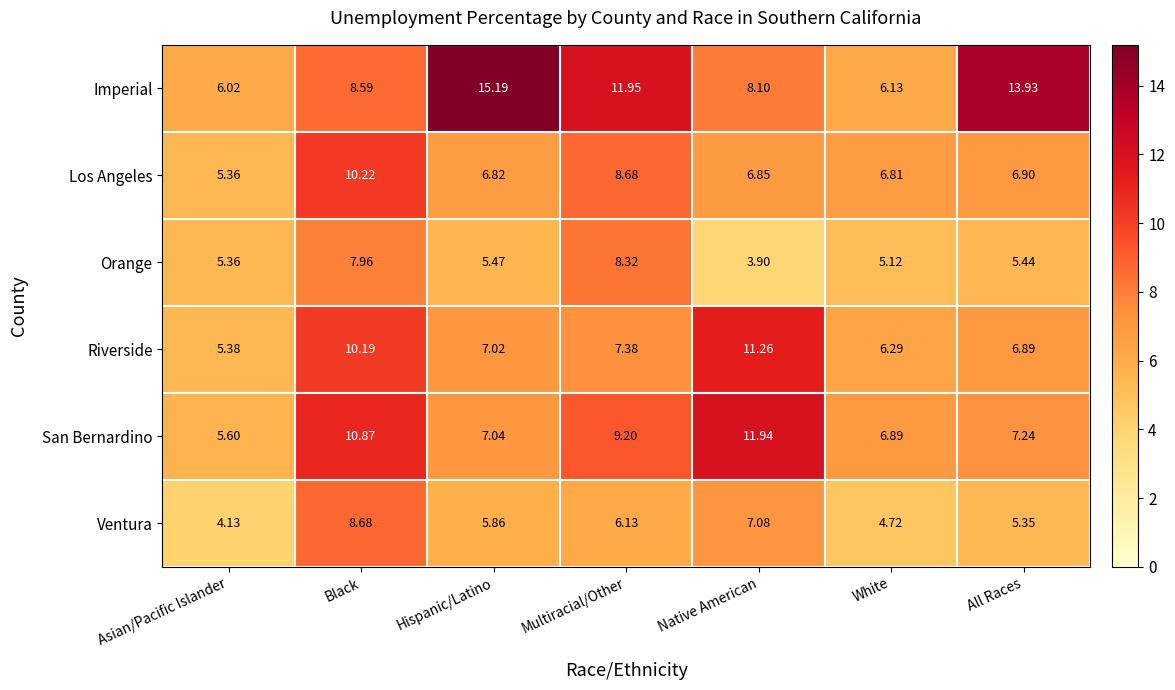

At which category is the sum across all series the highest?

Black